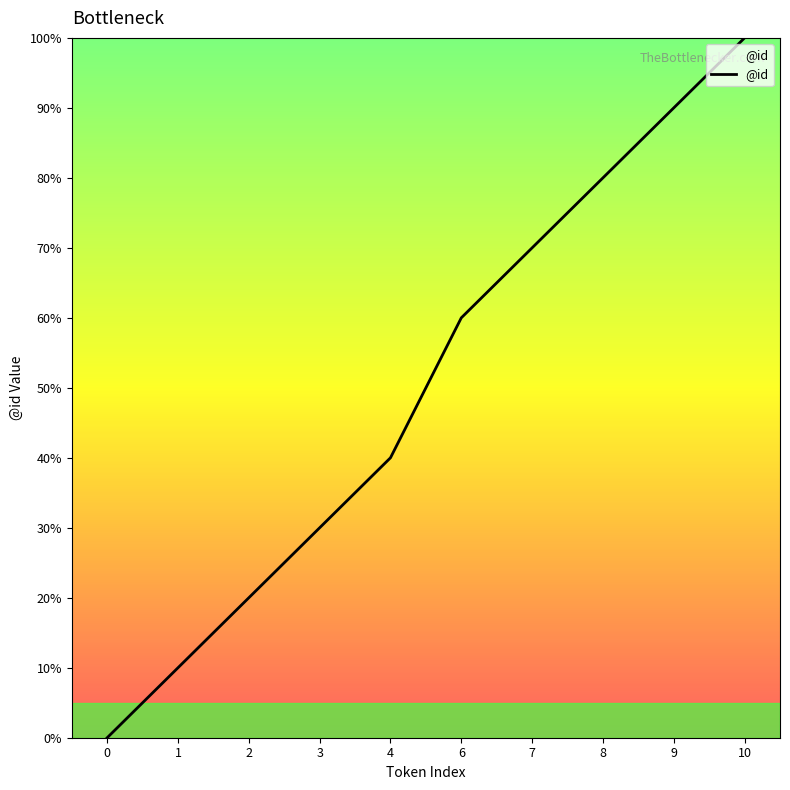

True or false: there are more than 0 points higher than both neighbors.

False